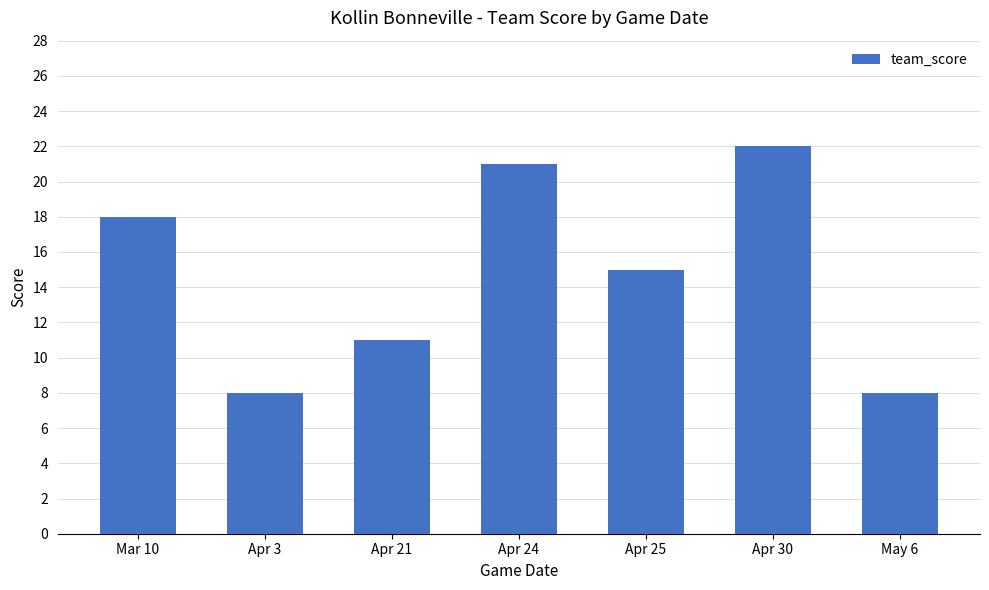

At which label does the data first exceed 15?

Mar 10